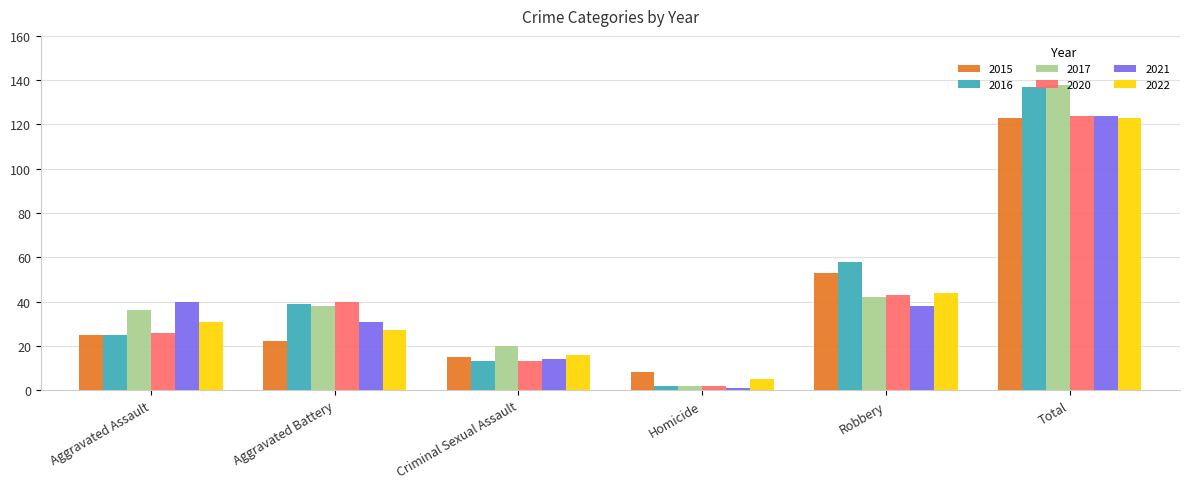

What is the total value across all series at Total?

769